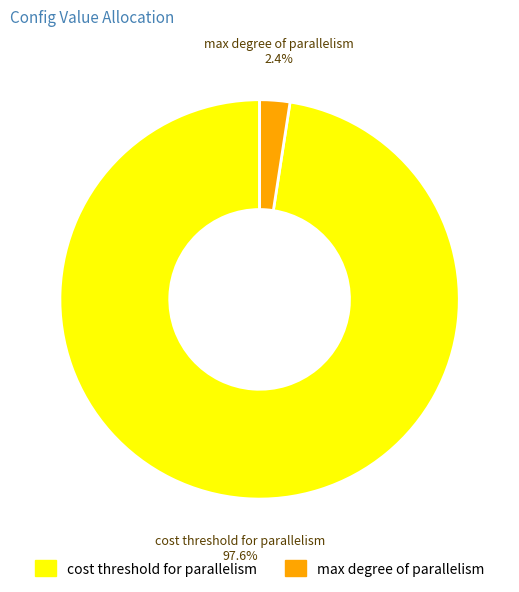

How much of the chart is everything except max degree of parallelism?

97.6%